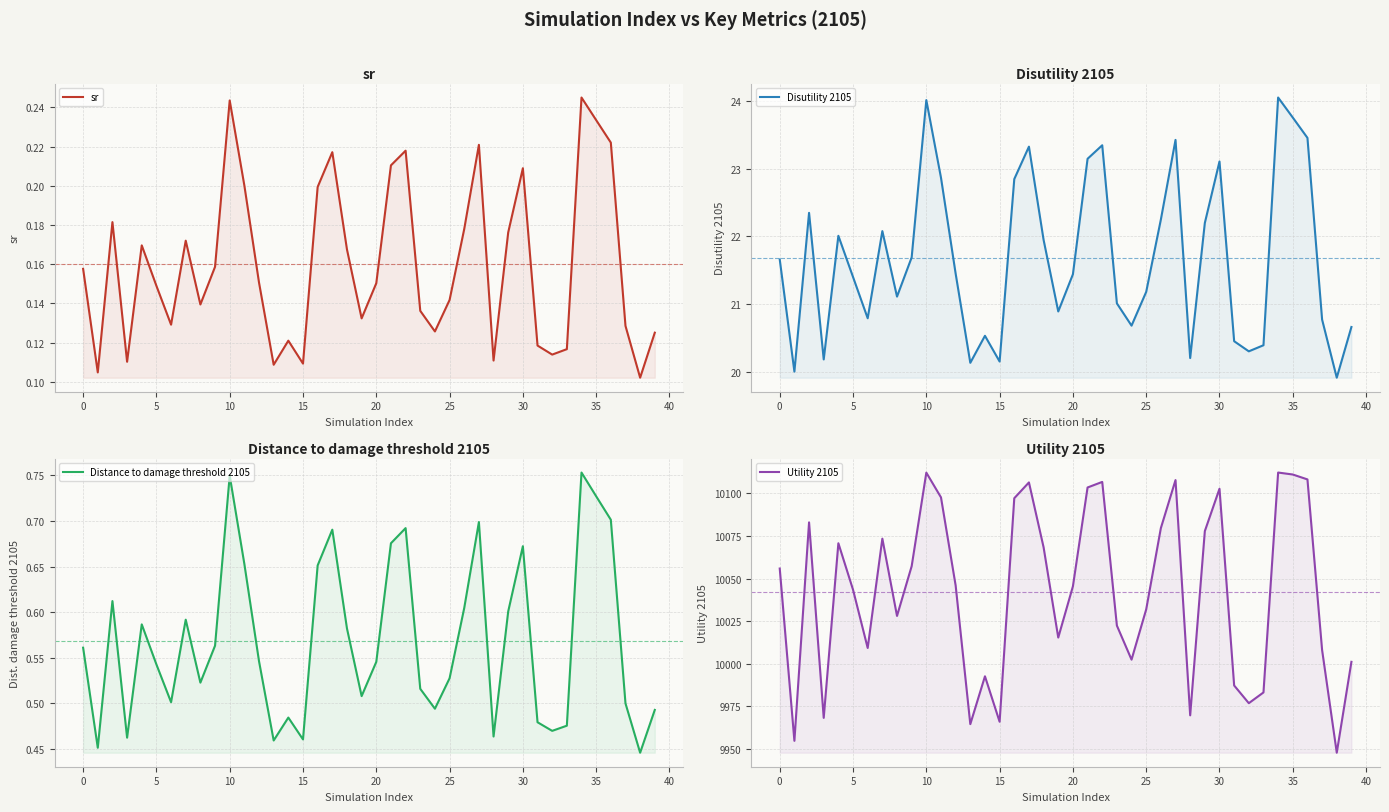

True or false: Utility 2105 has a value of 4561.1 at 0.

False